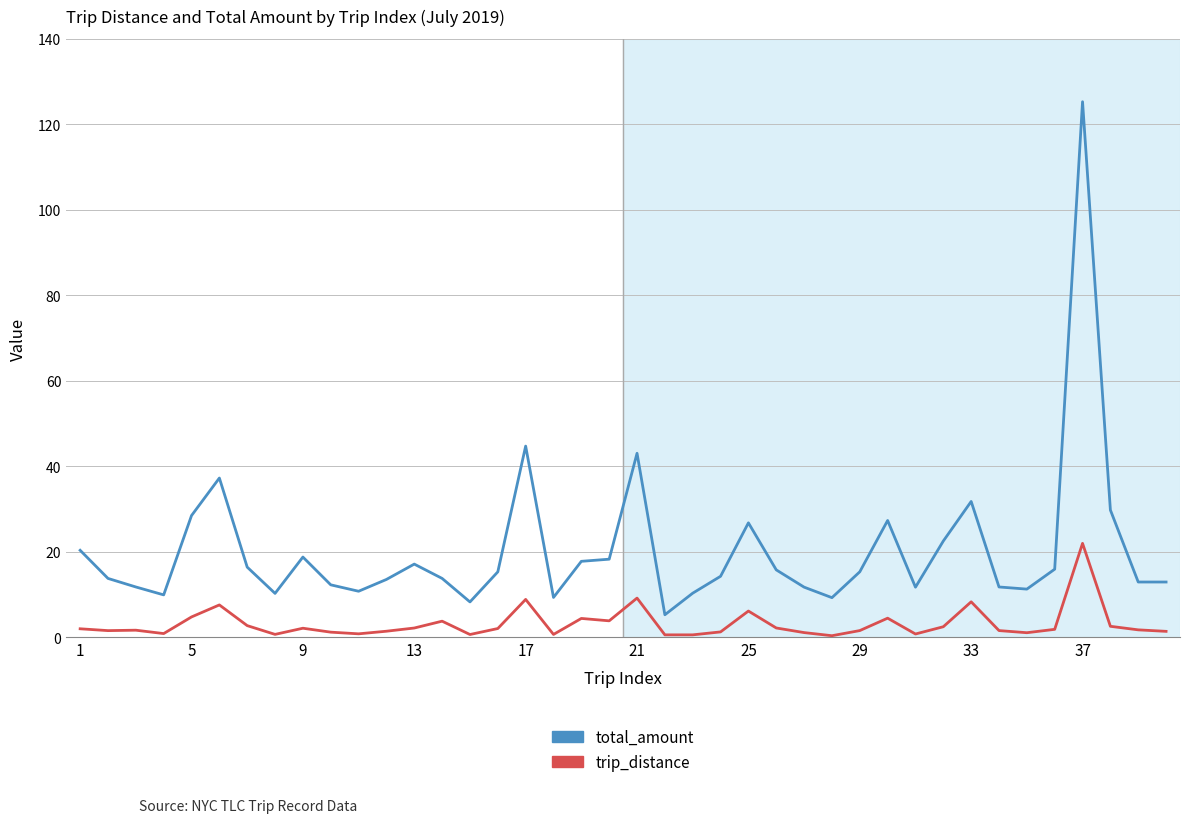

What is the greatest value displayed?

125.3